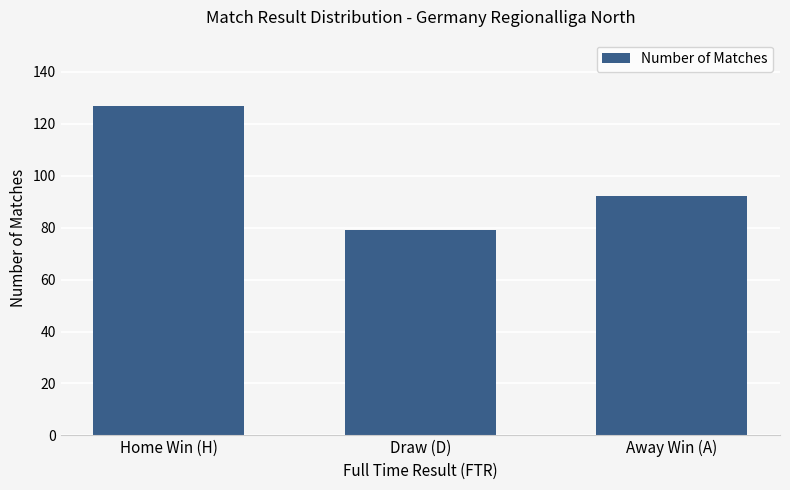

Rank the categories by value from lowest to highest.

Draw (D), Away Win (A), Home Win (H)